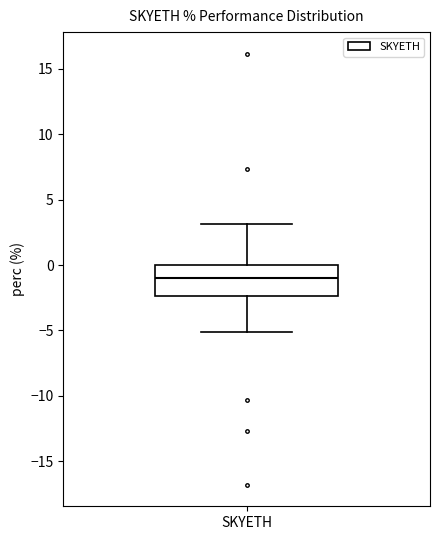

Read this box plot against the y-axis: the position of the median line, the range covered by the box, and the ends of both whiskers. The values are not printed on the chart, so give them approximately, as read against the axis.

median -1.0, box -2.5 to 0.0, whiskers -5.0 to 3.0